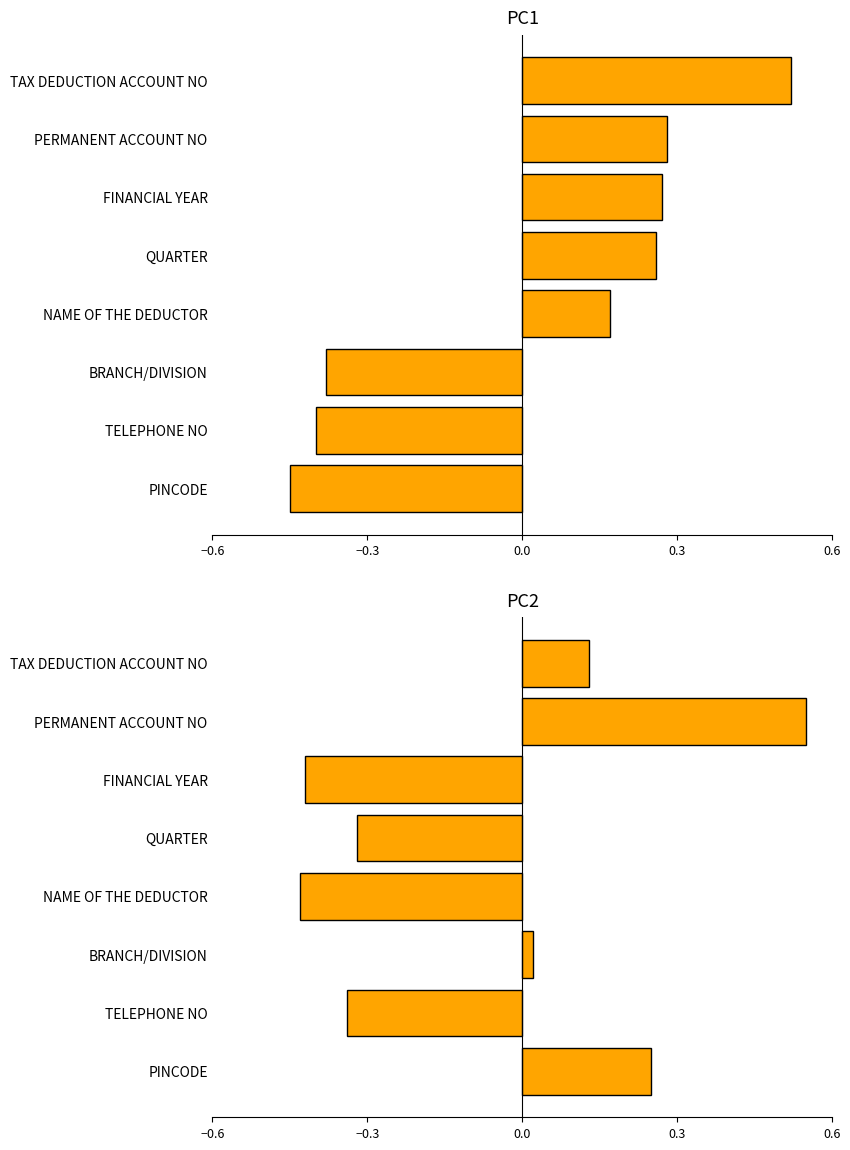

Reading left to right, extract all data points from this chart.

PC1: 0.5	0.3	0.3	0.3	0.2	-0.4	-0.4	-0.5
PC2: 0.1	0.6	-0.4	-0.3	-0.4	0.0	-0.3	0.2